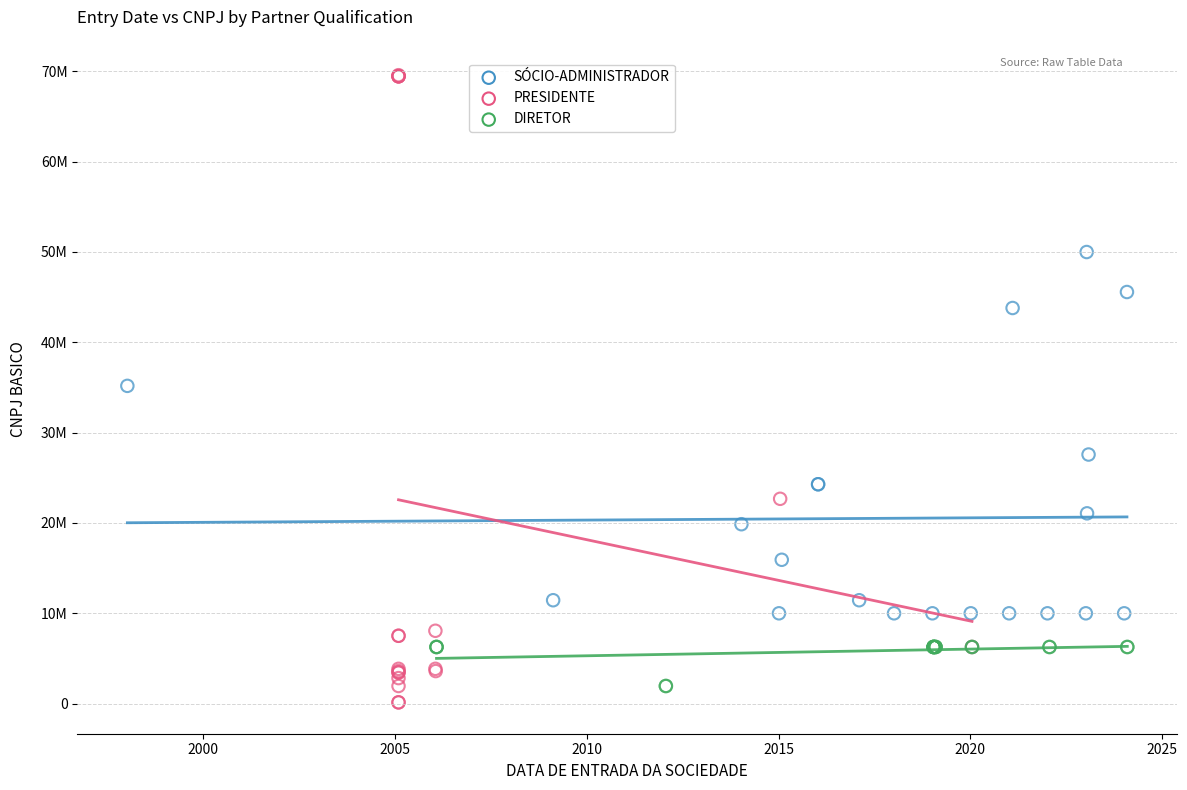

Which series has the largest Y range (max minus min)?

PRESIDENTE